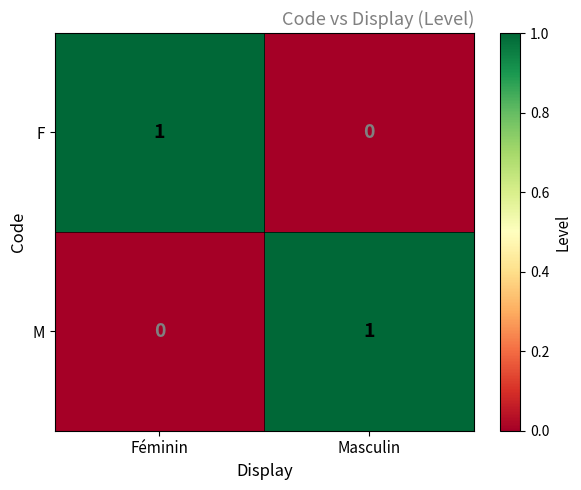

At which label is M closest to 0?

Féminin